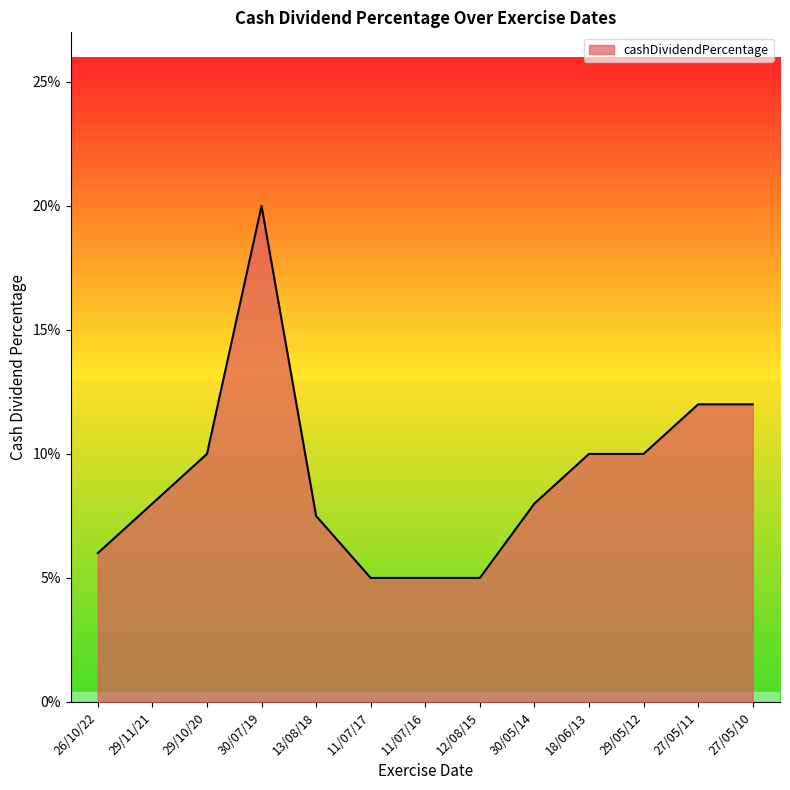

List the labels in order of value, largest first.

30/07/19, 27/05/11, 27/05/10, 29/10/20, 18/06/13, 29/05/12, 29/11/21, 30/05/14, 13/08/18, 26/10/22, 11/07/17, 11/07/16, 12/08/15